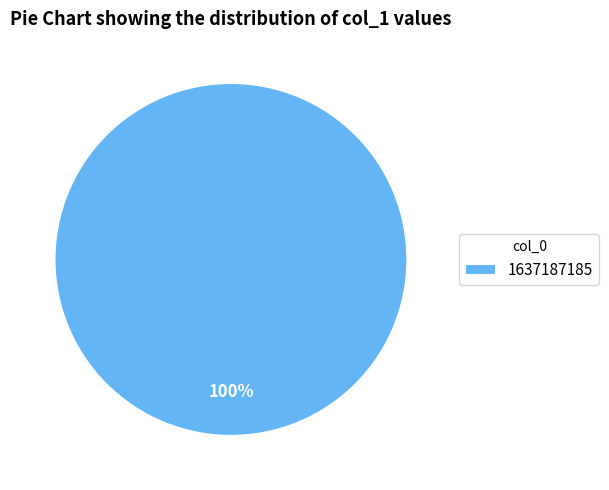

Does 1637187185 represent more than half of the total?

Yes